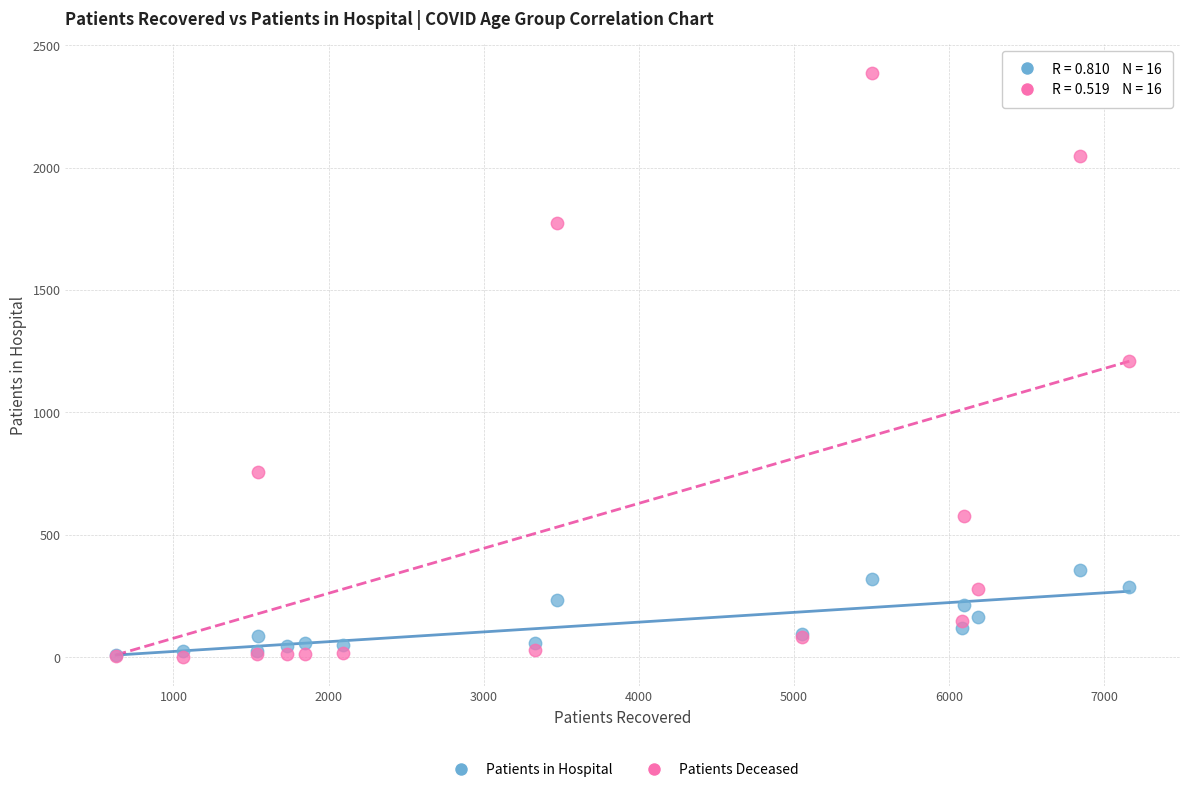

What are all the series names shown in the legend?

Patients in Hospital, Patients Deceased